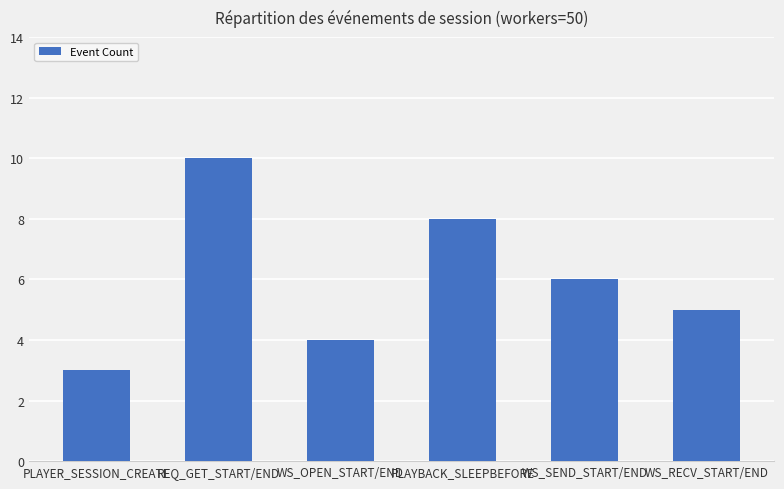

True or false: the data shows 4 at WS_SEND_START/END.

False